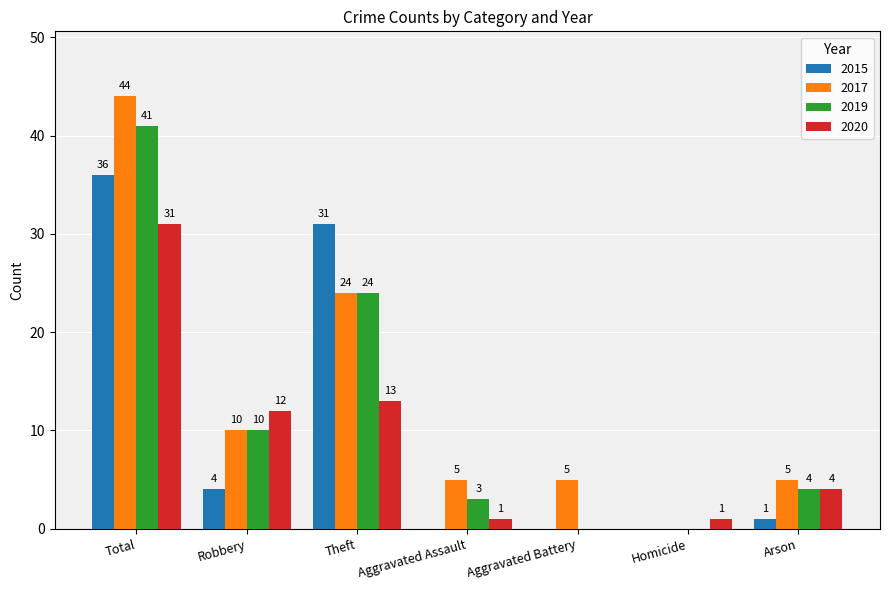

Which series has the largest range (max minus min)?

2017